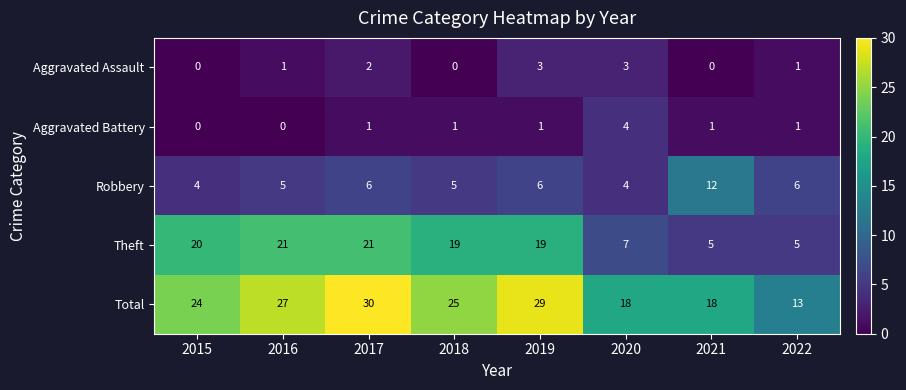

The value of Robbery at 2018 is 5. True or false?

True